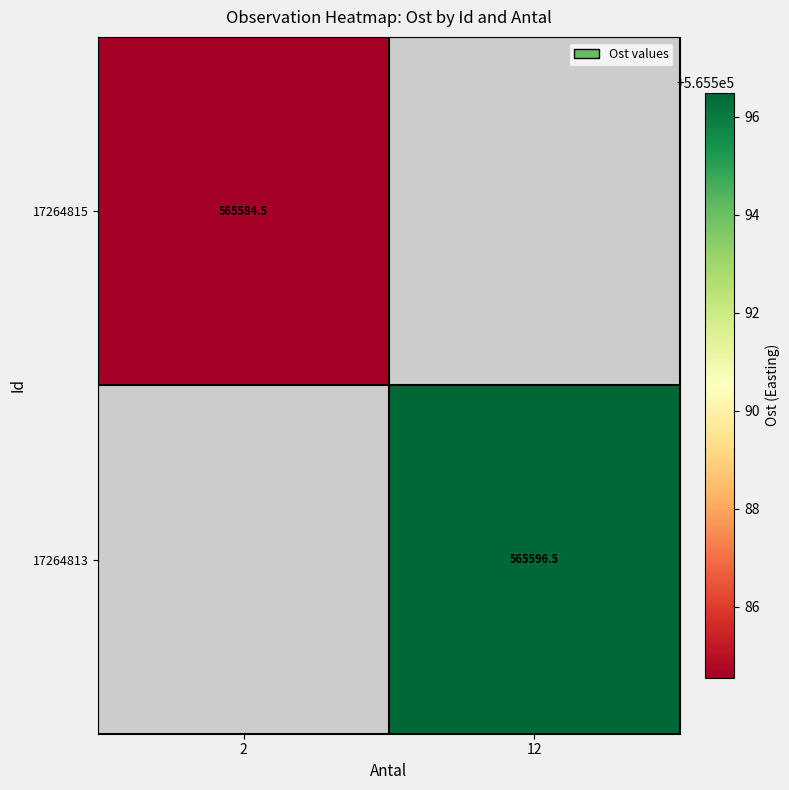

List the labels in order of 17264813 value, smallest first.

2, 12